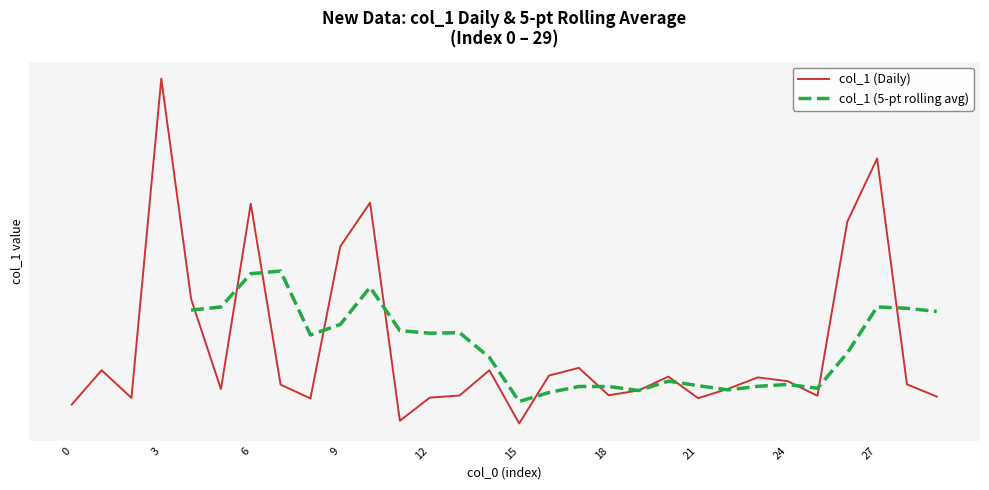

What is the average value?

430